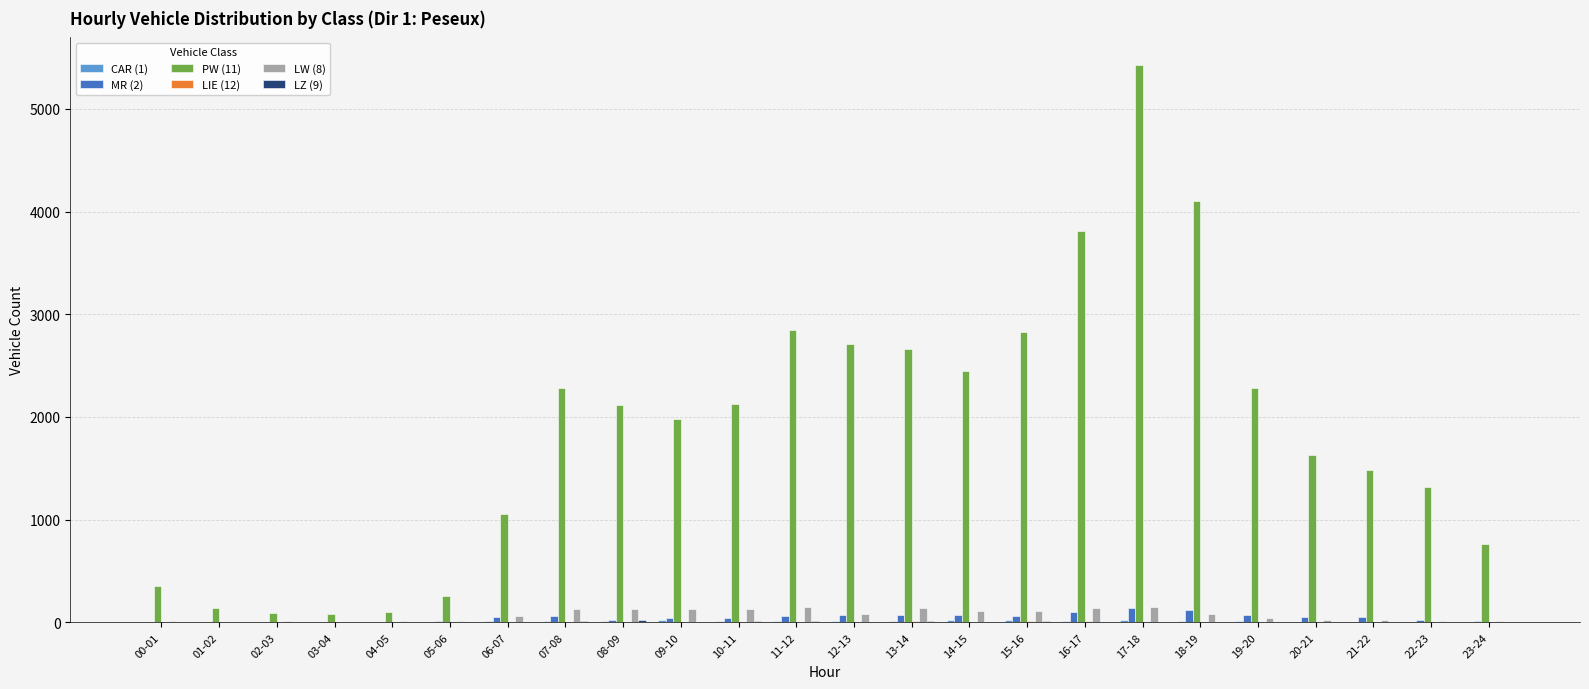

Which series changed the most between 02-03 and 13-14?

PW (11)